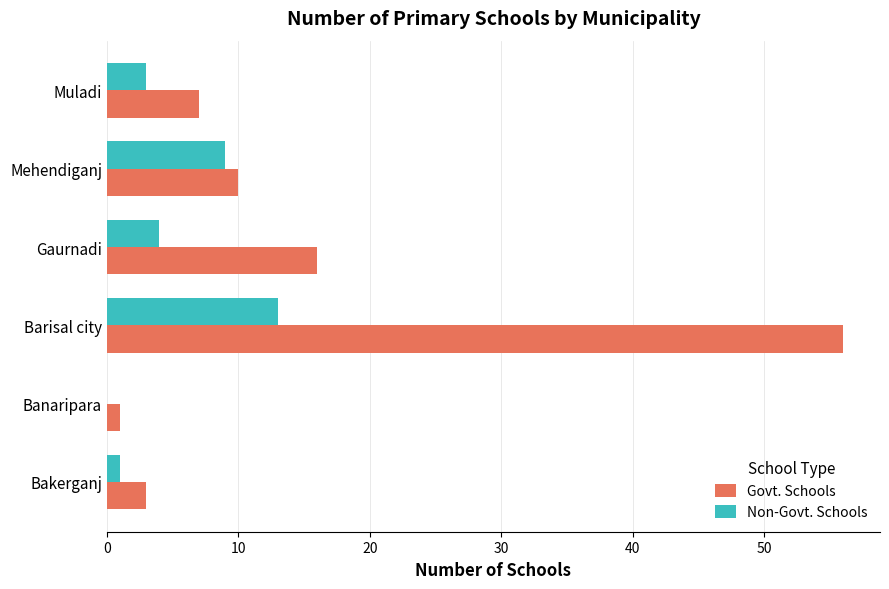

Is it true that Govt. Schools equals 4 at Muladi?

False